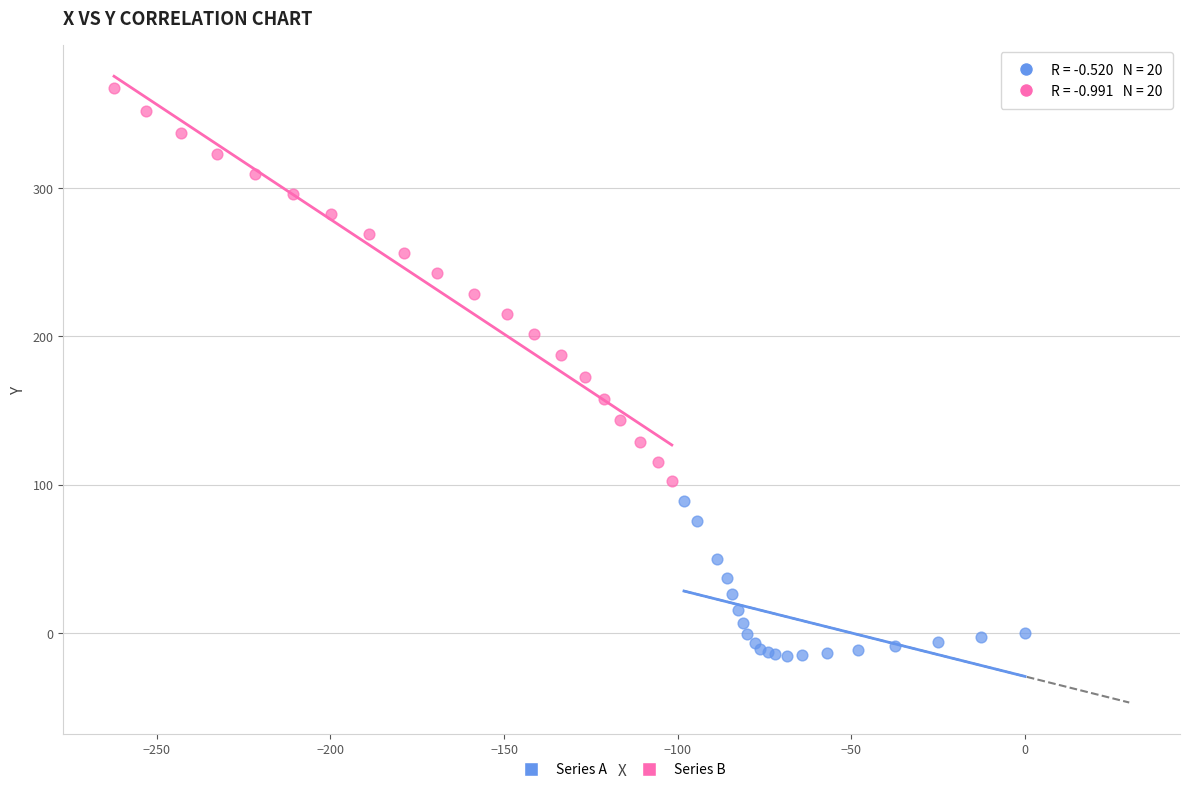

Which series contains the lowest Y value?

Series A